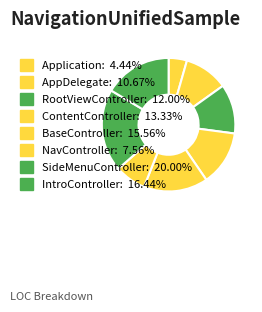

Which slice is the smallest?

Application